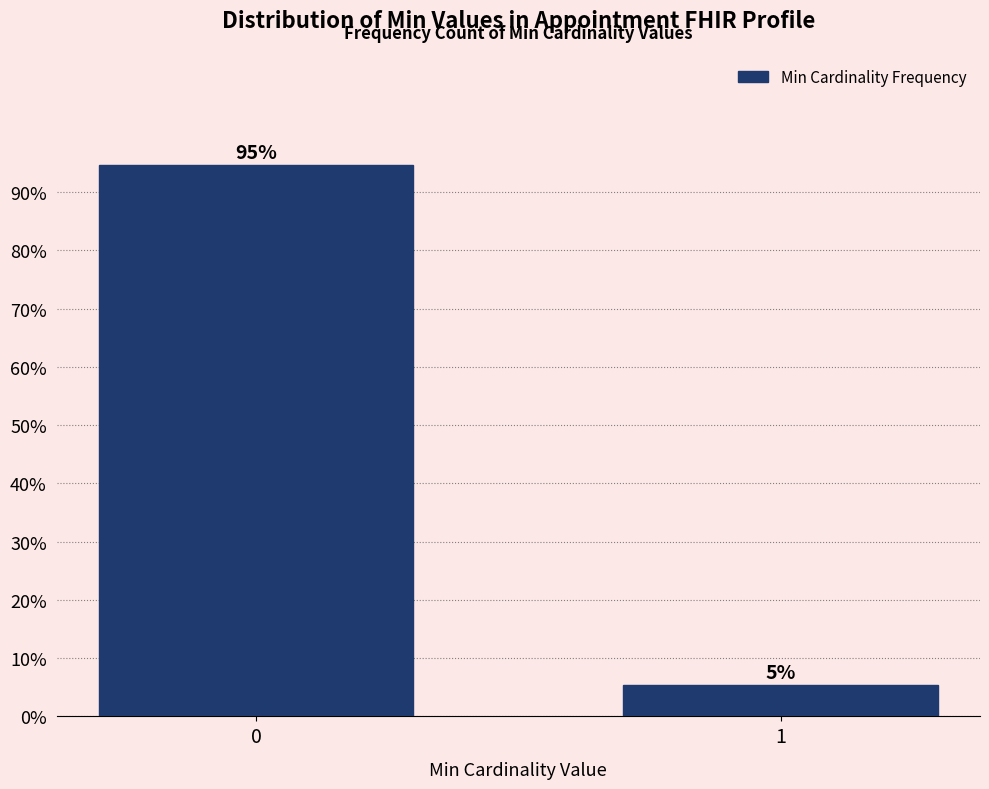

The value at 0 is 94.6. True or false?

True